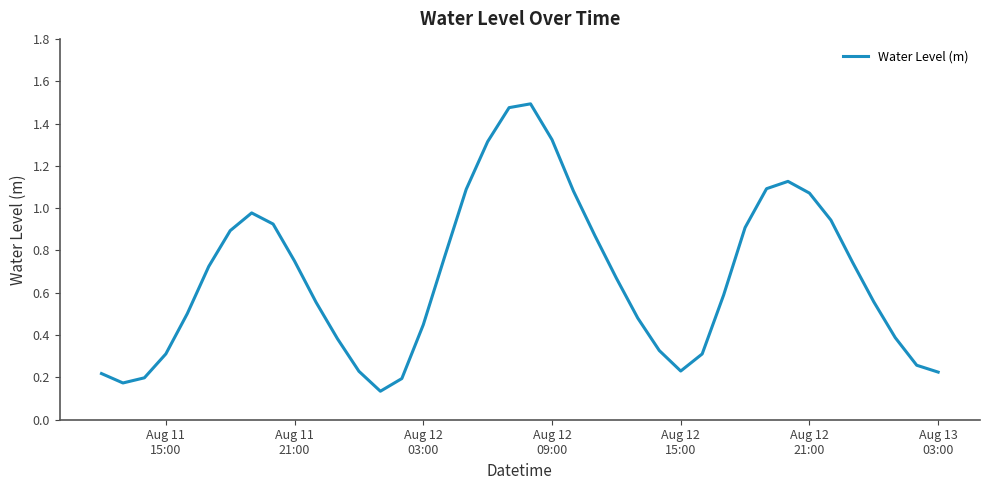

Does the chart display data point markers on the line(s)?

No